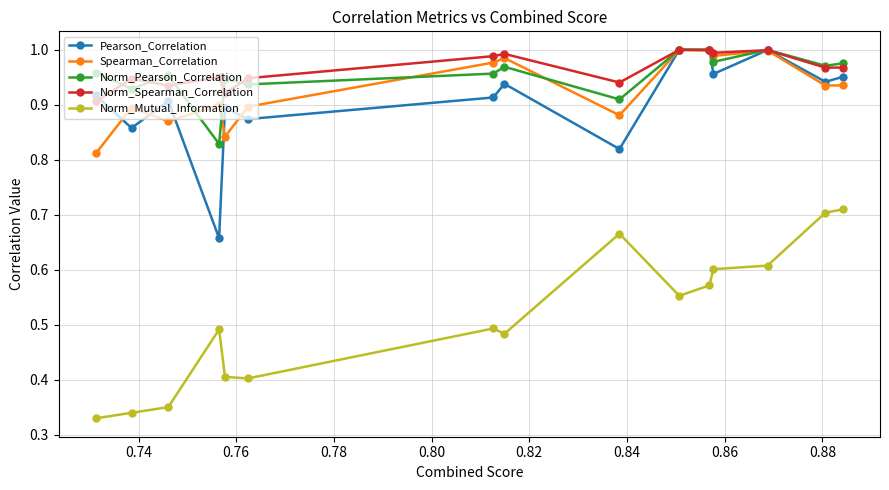

Which series has the largest range (max minus min)?

Norm_Mutual_Information